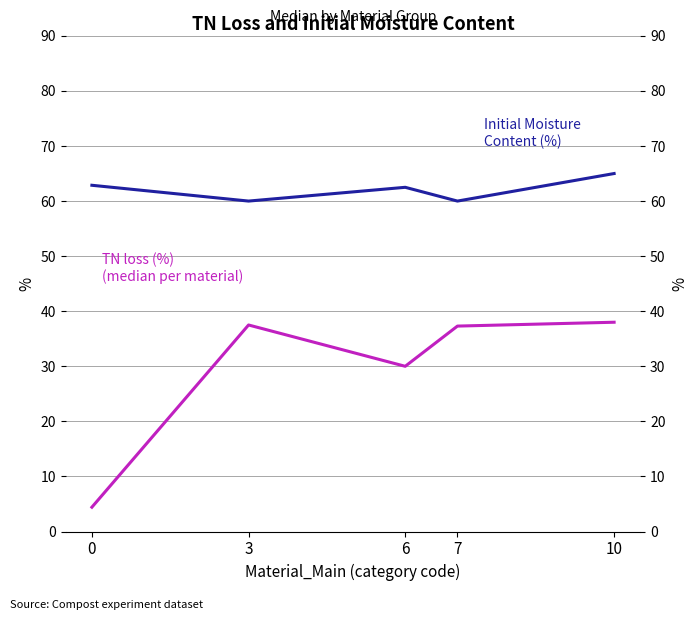

What is the average value of the Initial Moisture Content (%) series?

62.1